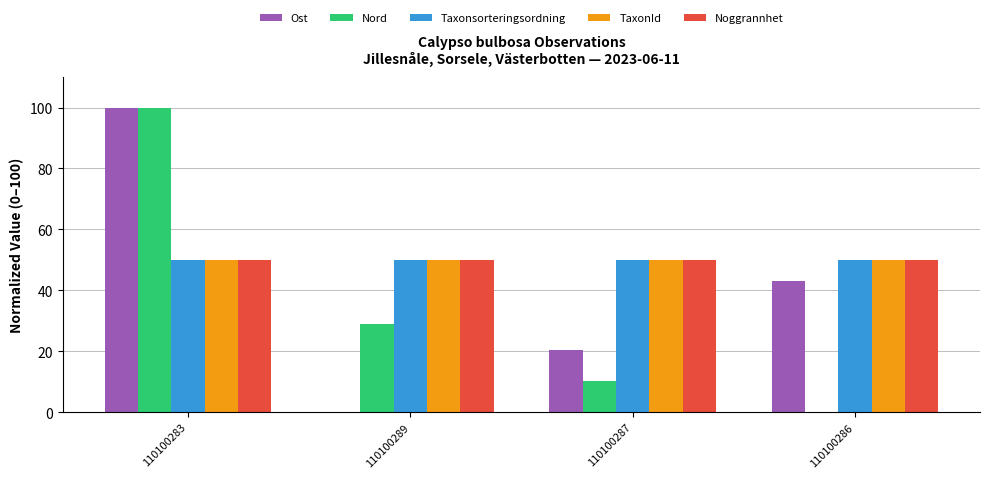

What are all the series names shown in the legend?

Ost, Nord, Taxonsorteringsordning, TaxonId, Noggrannhet